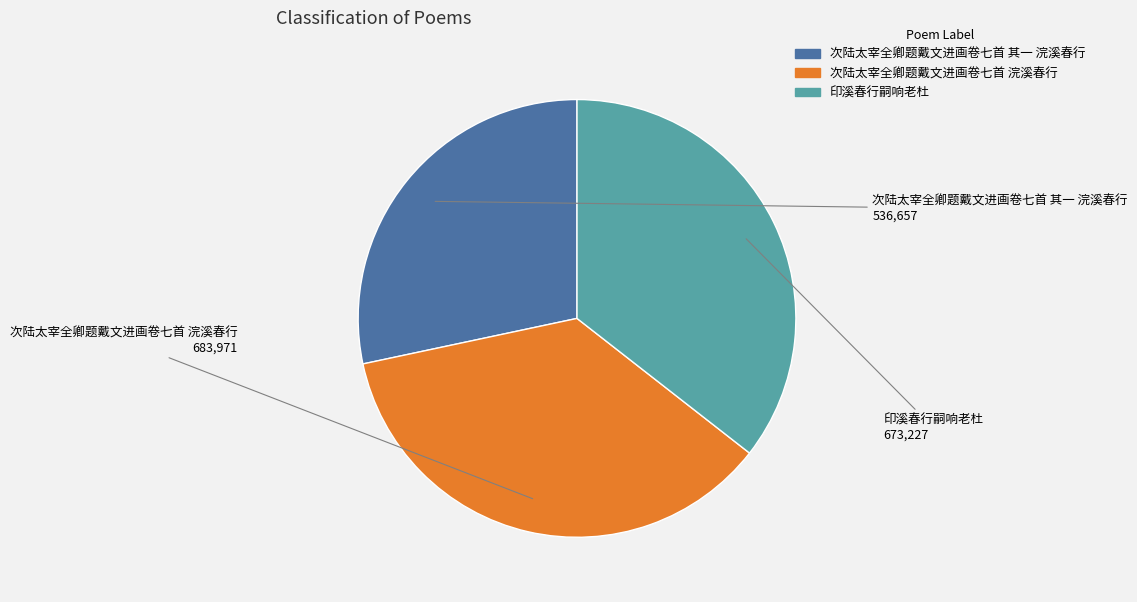

Is it true that 印溪春行嗣响老杜 is 36% of the pie?

True